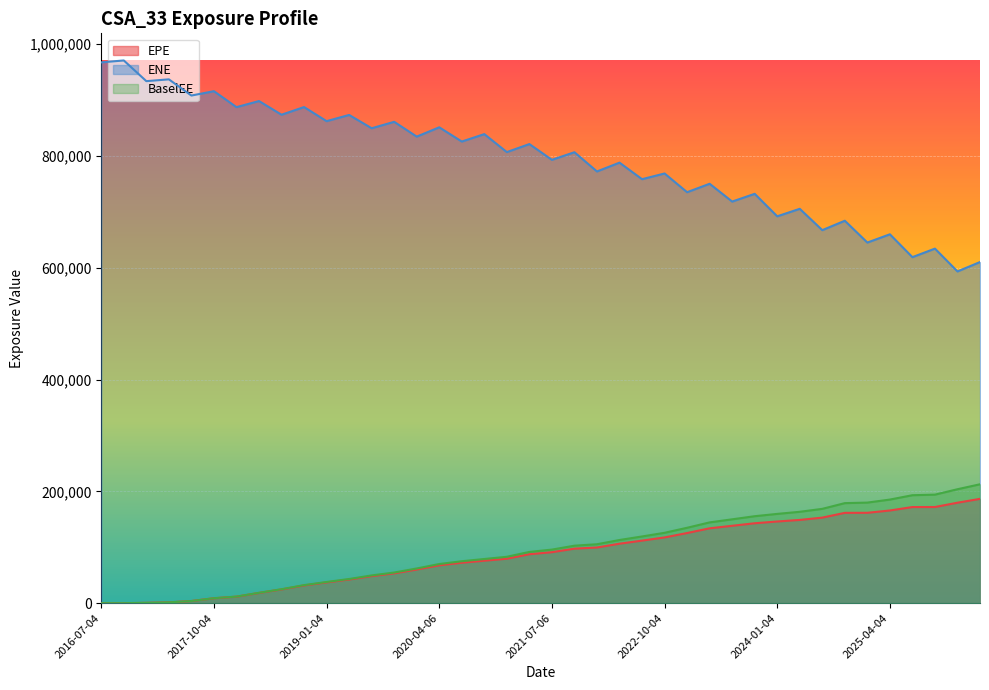

Which series has the largest range (max minus min)?

ENE